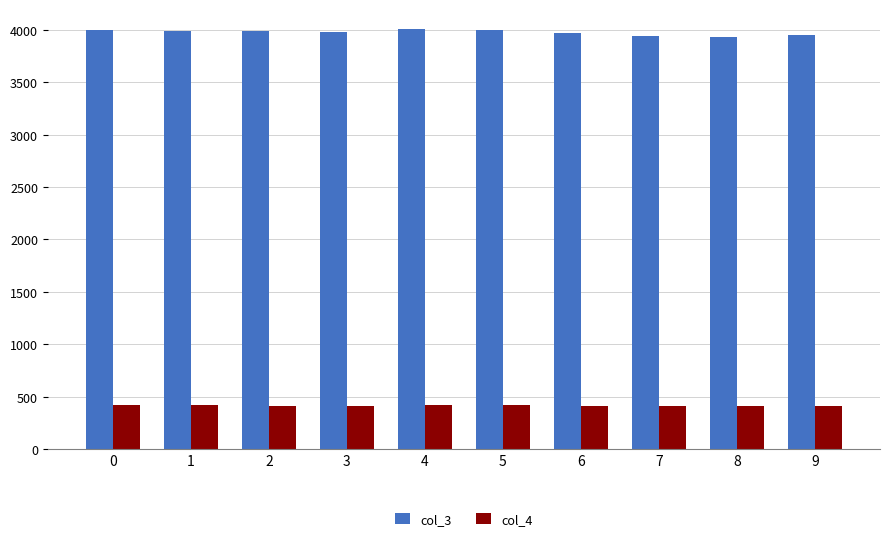

Which series has the widest spread of values?

col_3